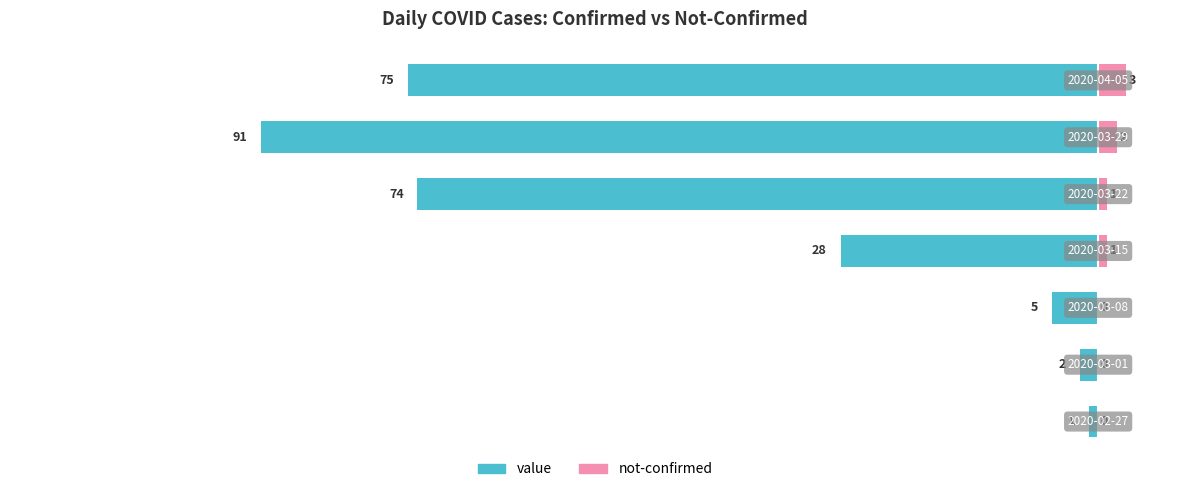

Between −80 and −20, which series saw the biggest shift?

value